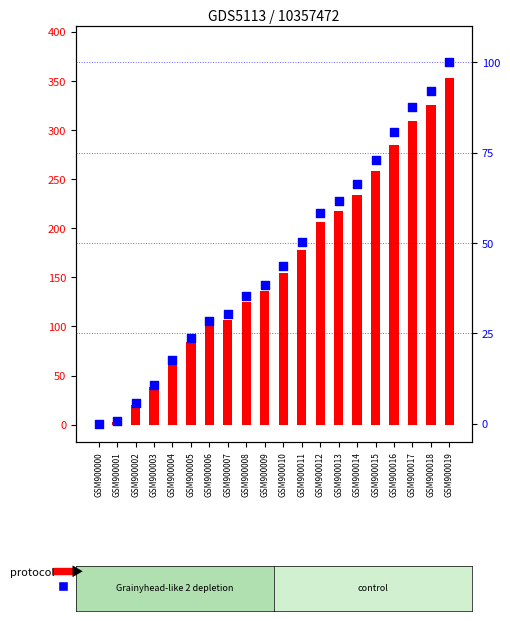

At how many categories does at least one series exceed 293?

3